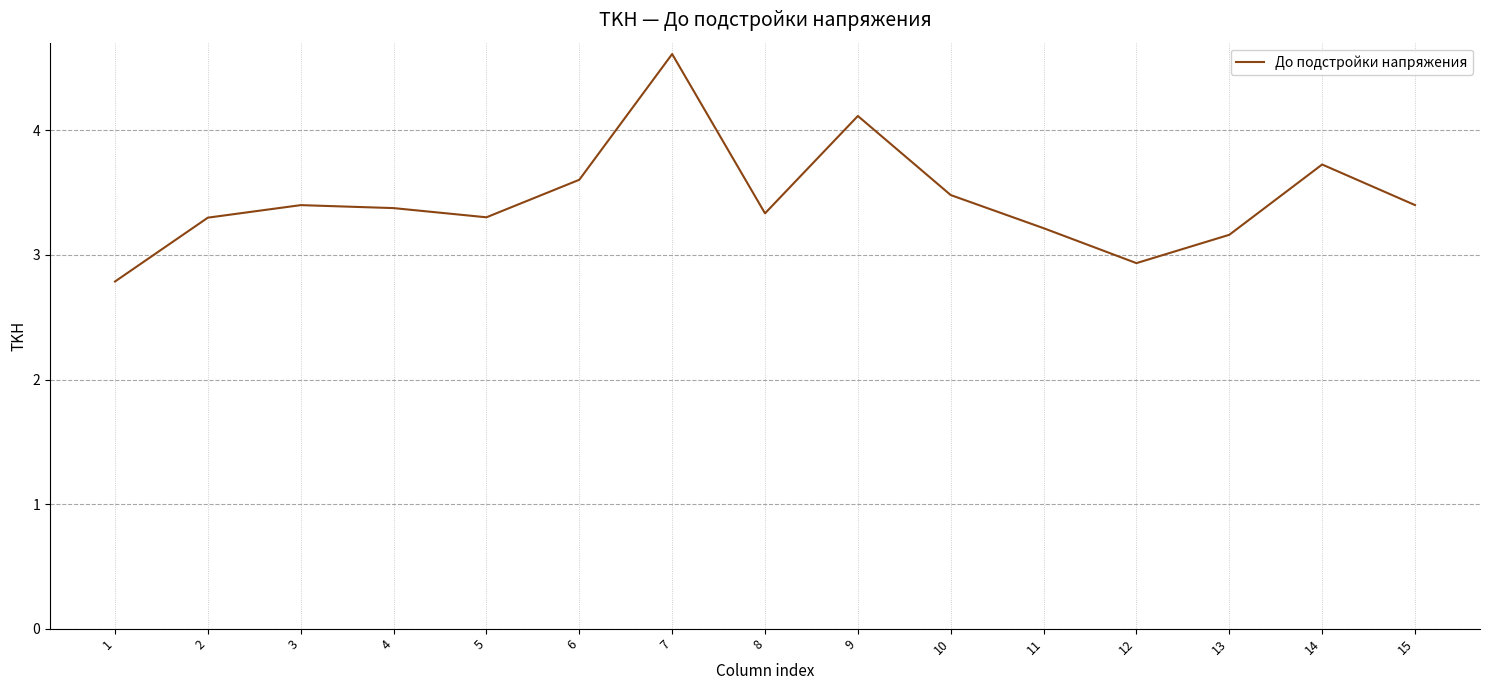

Which has a higher value, 9 or 7?

7